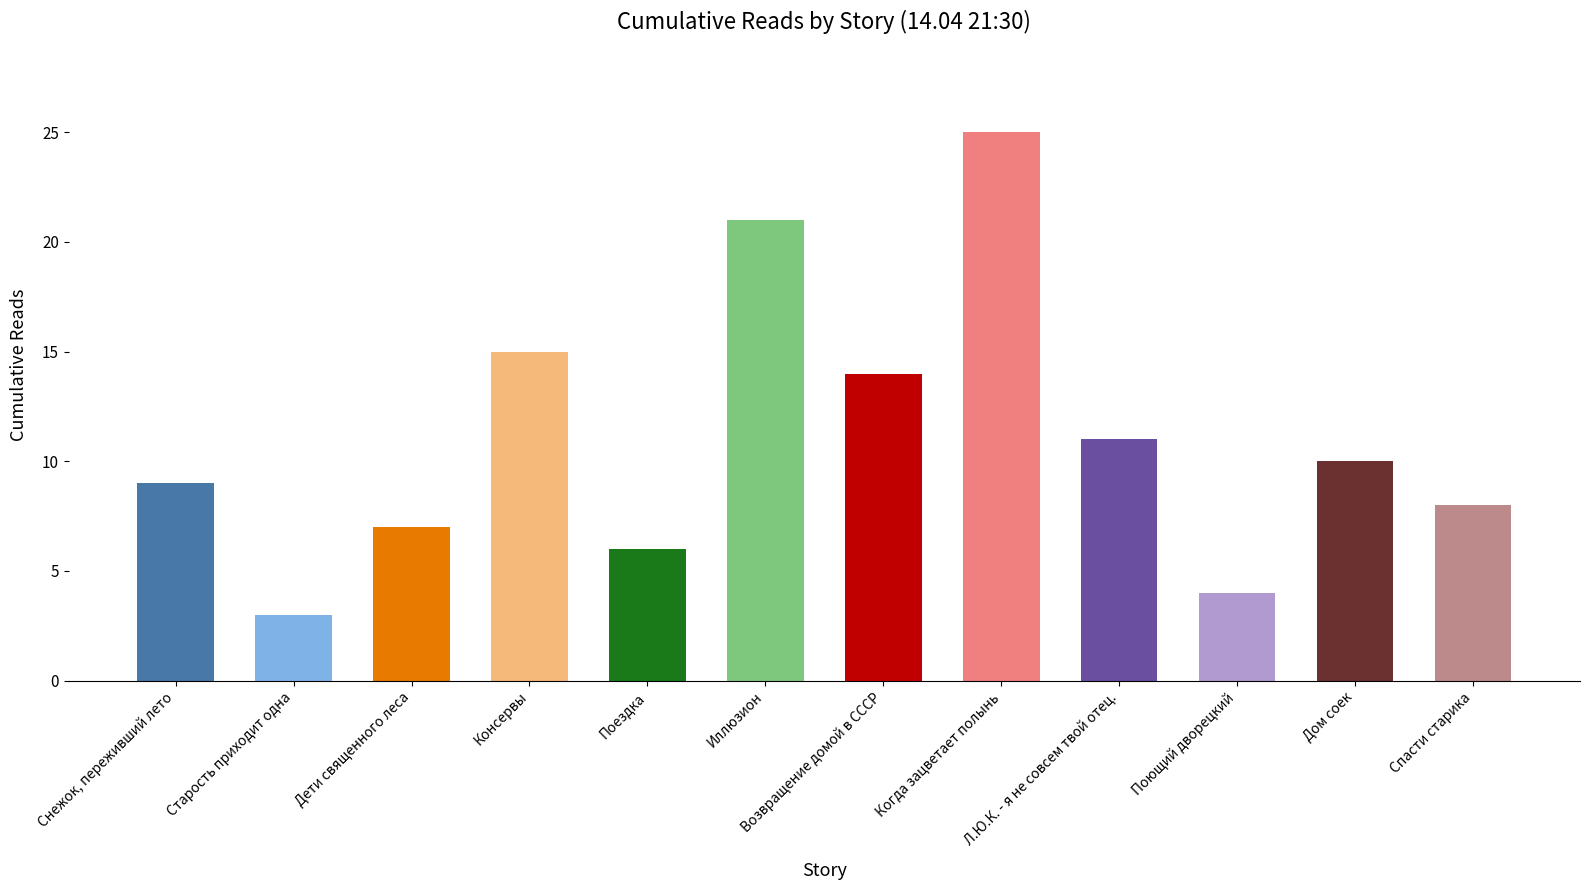

Reading left to right, what are all the values shown in this chart?

9	3	7	15	6	21	14	25	11	4	10	8